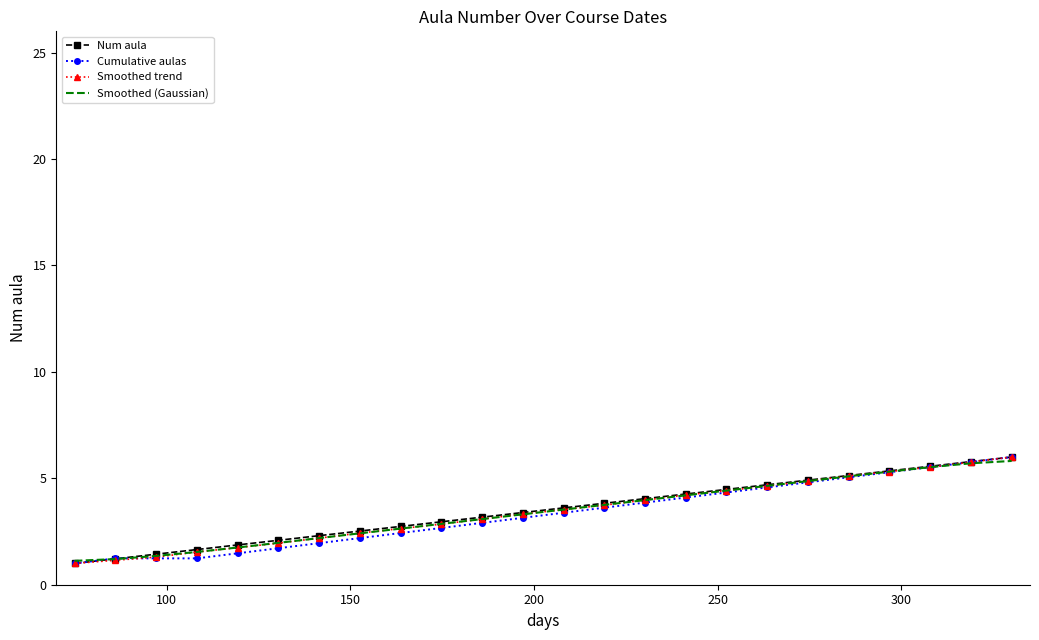

What is the lowest value of the Smoothed (Gaussian) series?

1.1